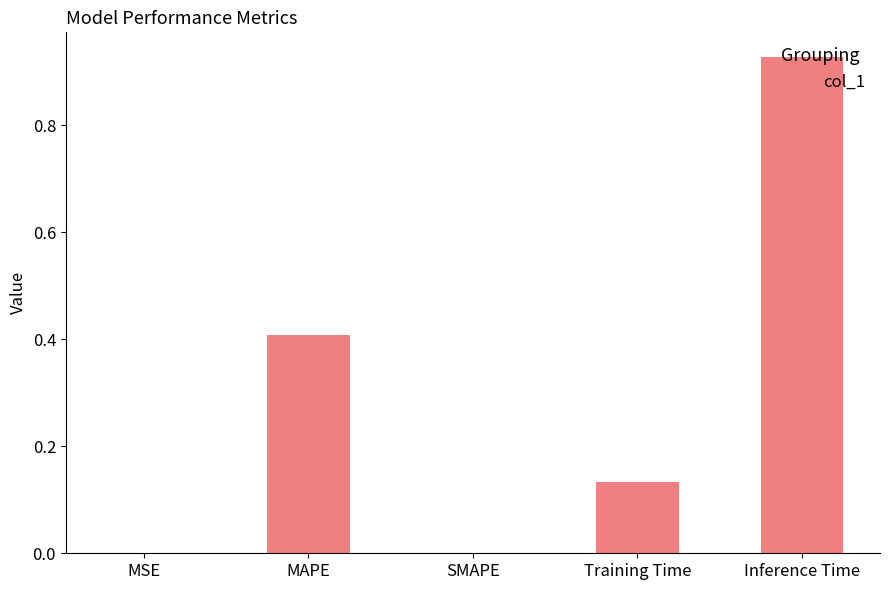

What value does the data have at MAPE?

0.4